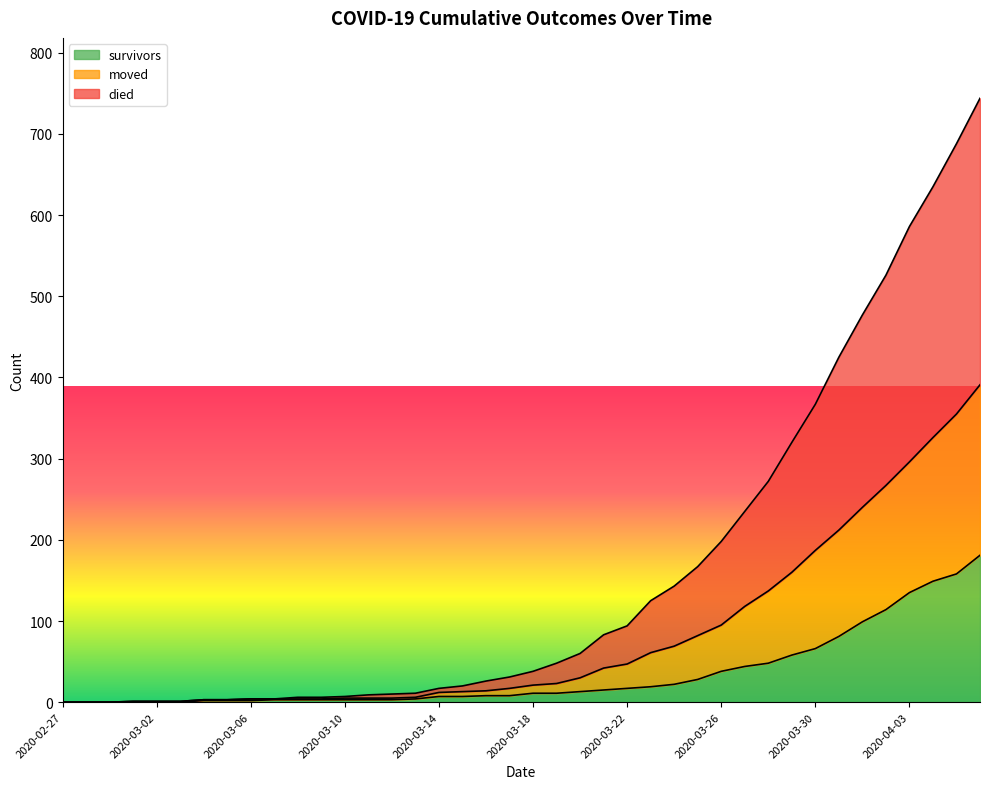

What is the greatest value displayed?

744